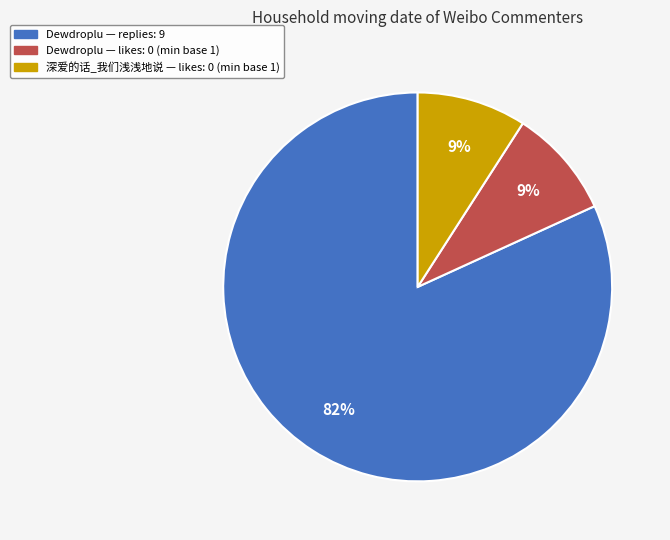

To the nearest percent, what is the combined percentage of 深爱的话_我们浅浅地说 — likes: 0 (min base 1) and Dewdroplu — replies: 9?

91%